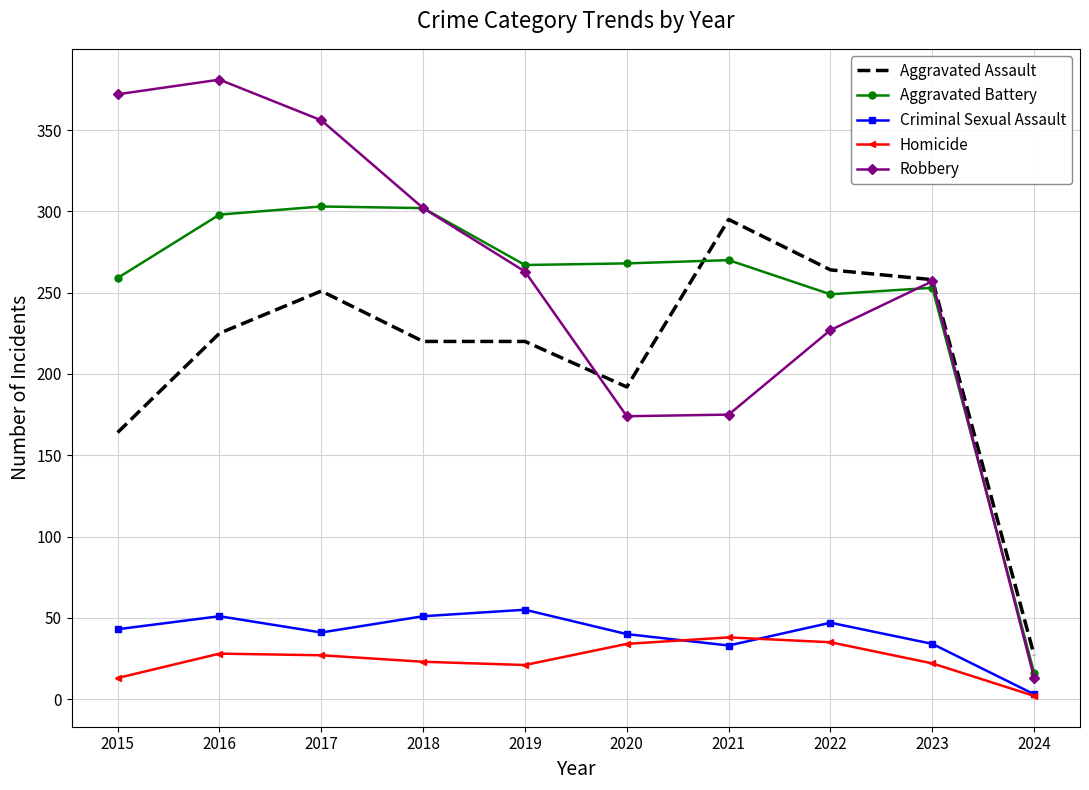

True or false: Robbery and Criminal Sexual Assault cross at least once.

False